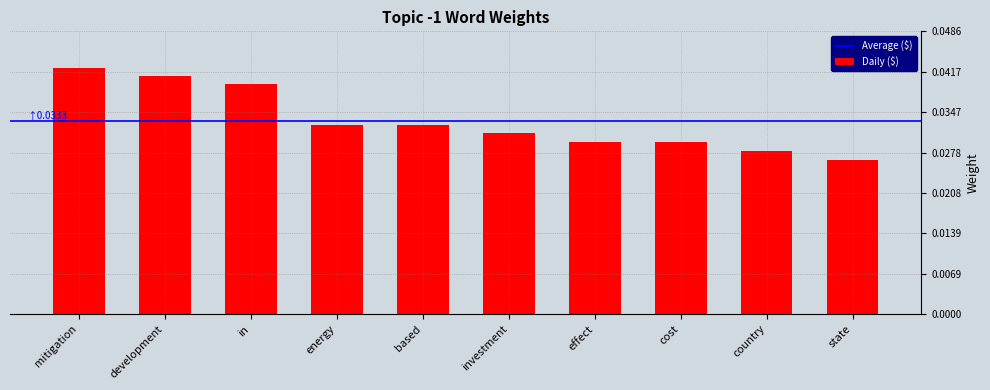

Which label corresponds to the largest value in the chart?

mitigation